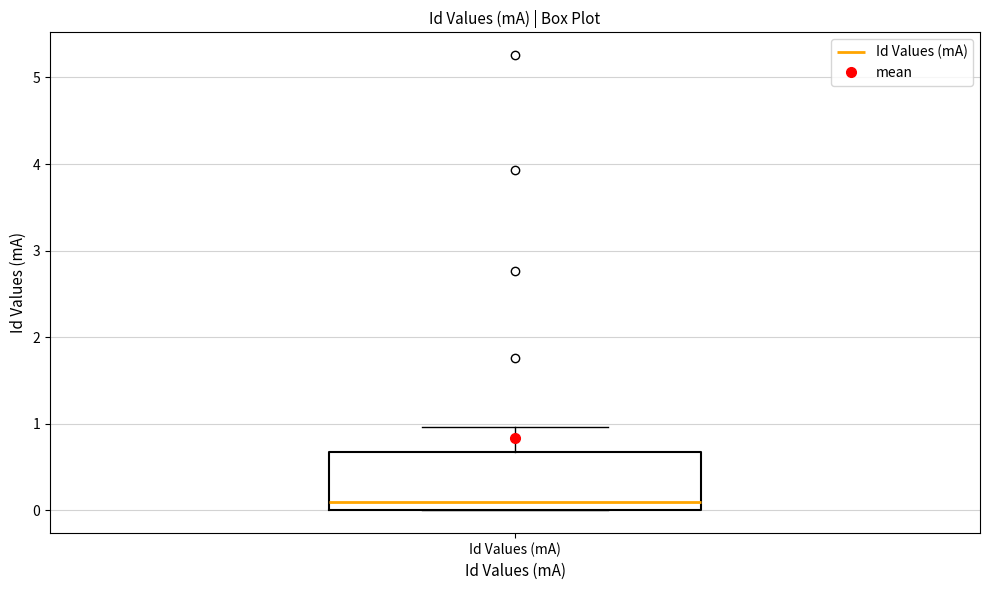

Transcribe this box plot: give where the median line is, the range the box spans, and where the two whiskers end, as read against the y-axis. The values are not printed on the chart, so give them approximately, as read against the axis.

median 0.1, box 0.0 to 0.7, whiskers 0.0 to 1.0